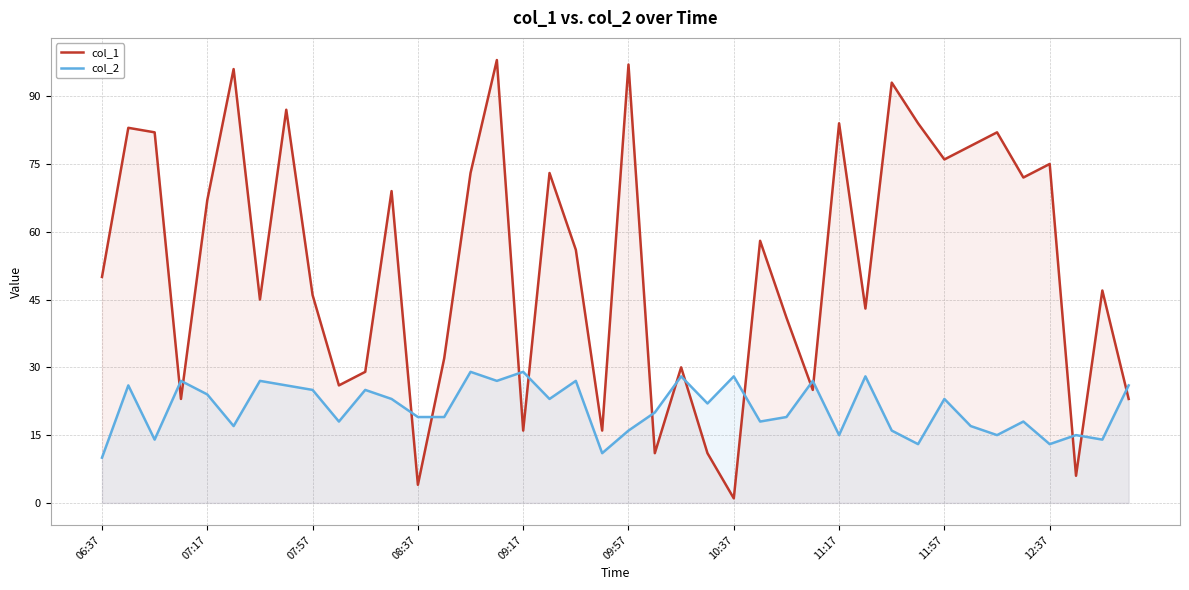

List the series in order of their peak value, highest first.

col_1, col_2